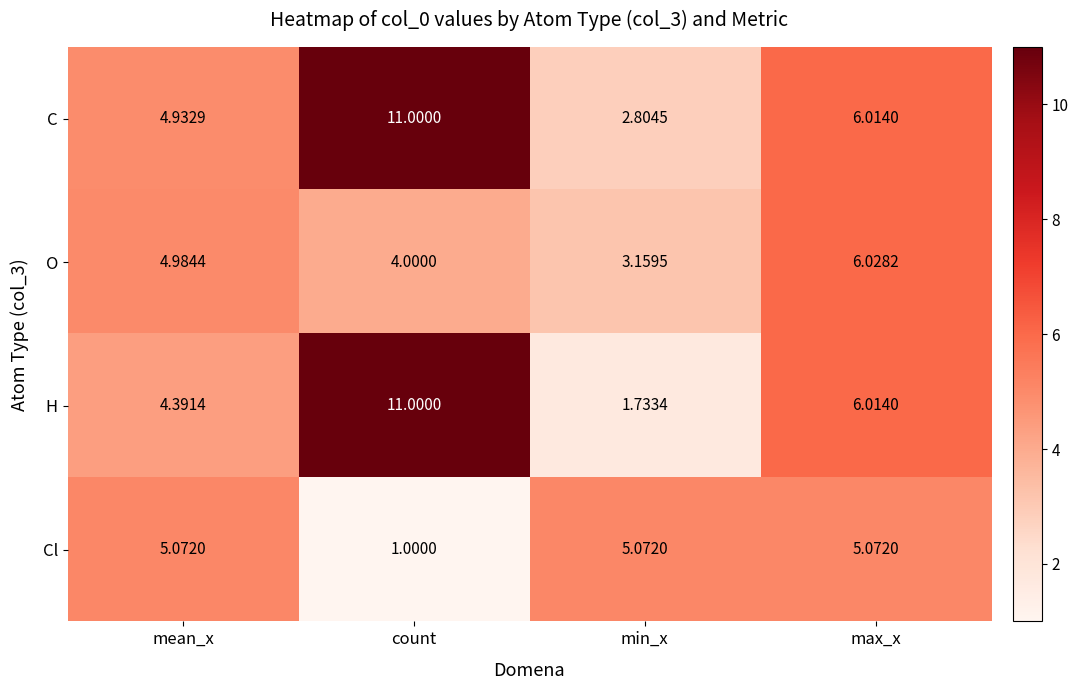

Rank the series by their average value, from lowest to highest.

Cl, O, H, C